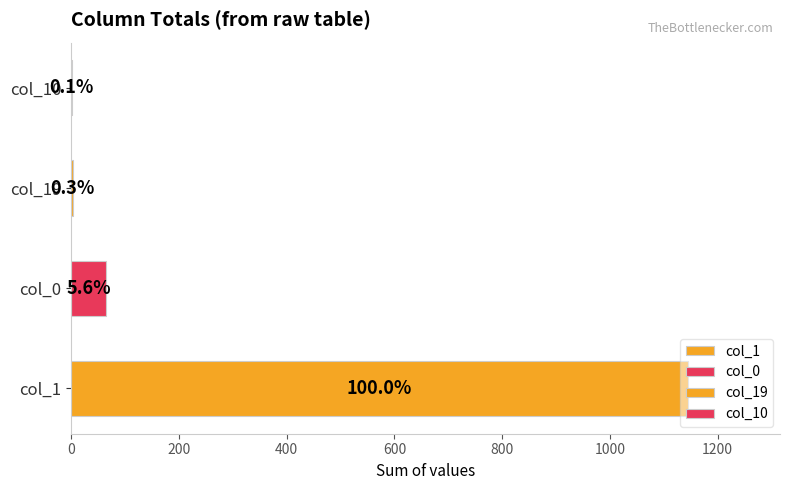

True or false: col_19 has a value of -1 at 10.

False